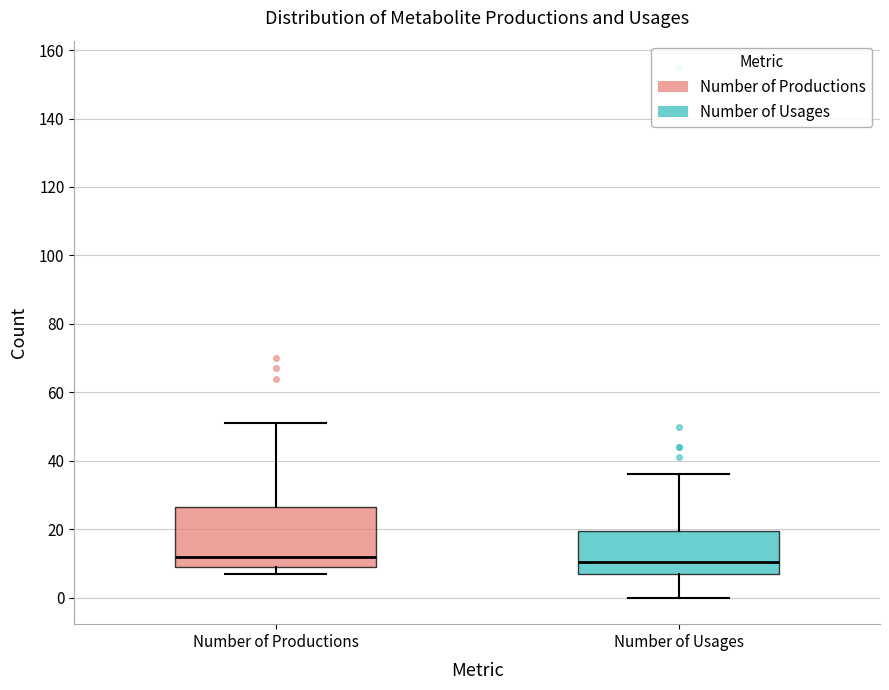

Reading left to right, transcribe this box plot: for each box, give where its median line is, the range the box spans, and where its two whiskers end, as read against the y-axis. The values are not printed on the chart, so give them approximately, as read against the axis.

Number of Productions: median 12, box 10 to 26, whiskers 8 to 52
Number of Usages: median 10, box 8 to 20, whiskers 0 to 36